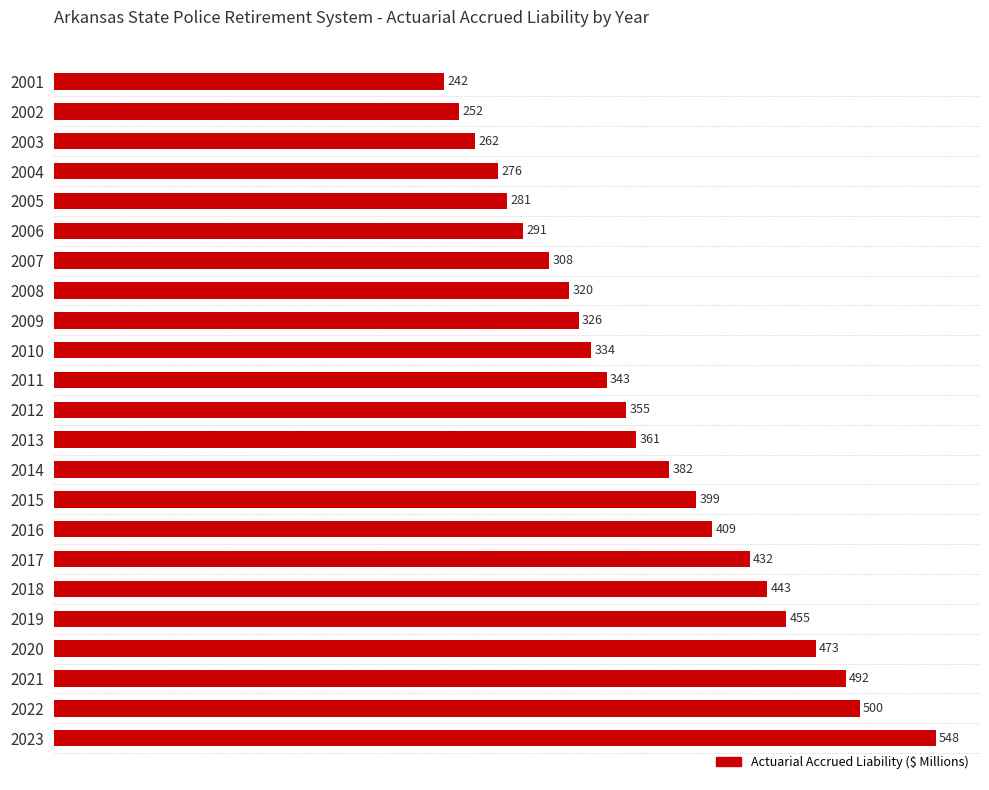

What is the value of the 18th bar from the top?

442.9